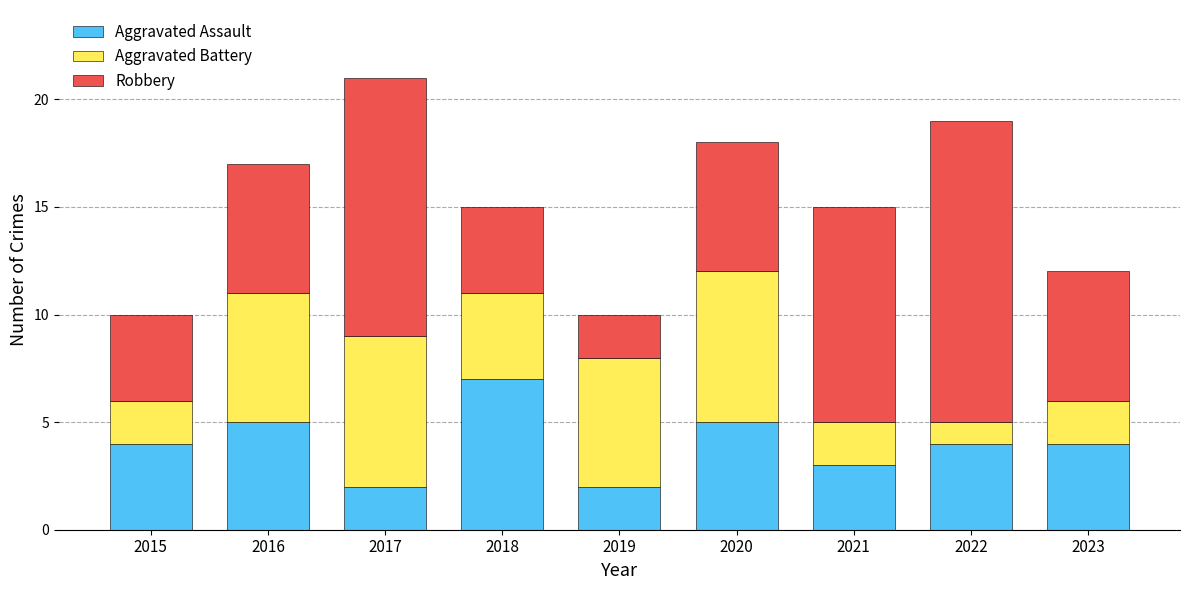

At which category is the sum across all series the highest?

2017